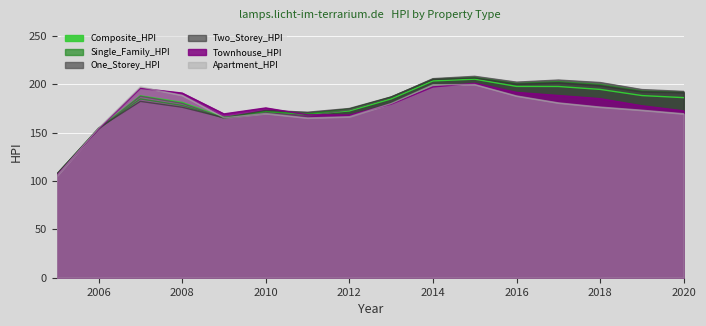

True or false: Townhouse_HPI and Two_Storey_HPI cross at least once.

True